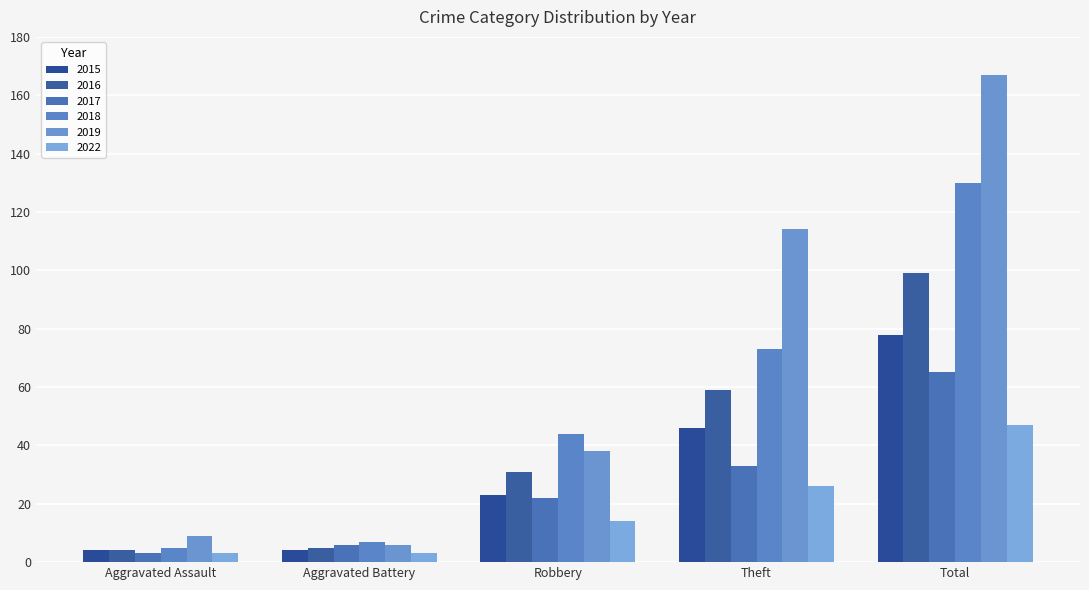

Which label corresponds to the smallest value in the chart?

Aggravated Assault